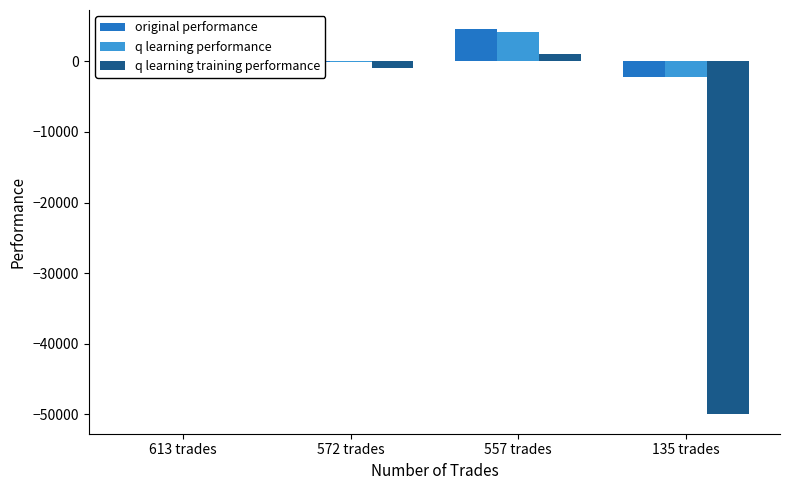

Which series has the largest range (max minus min)?

q learning training performance